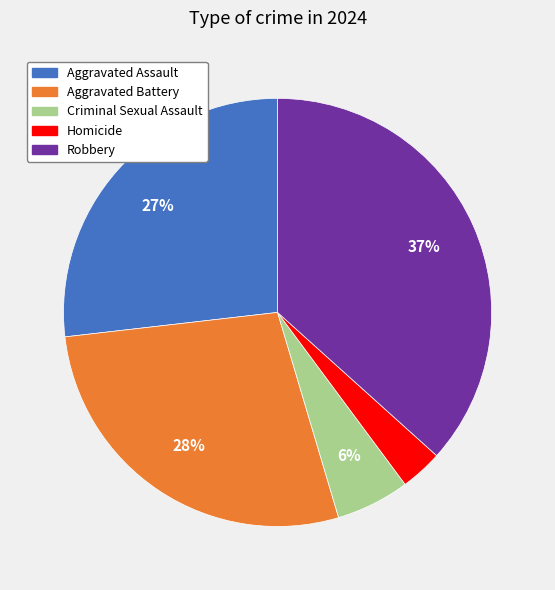

To the nearest percent, what is the average slice percentage?

20%